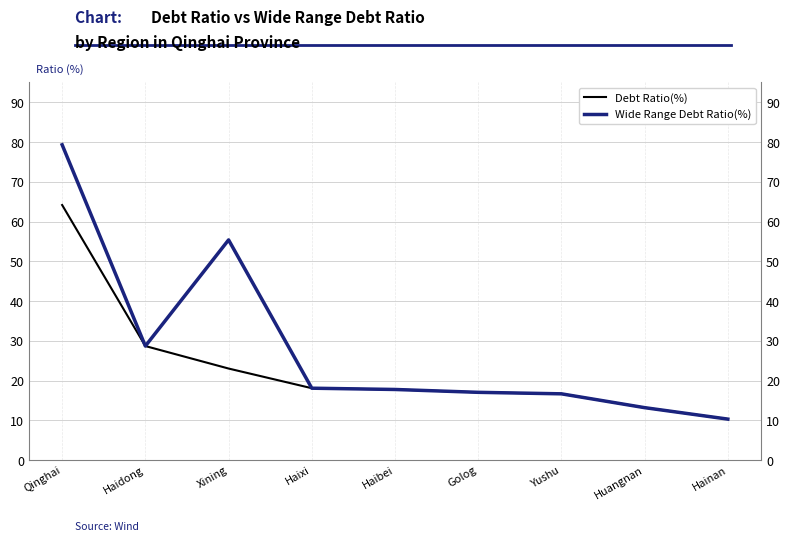

Is the value of Debt Ratio(%) at Haidong greater than the value of Wide Range Debt Ratio(%) at Haibei?

Yes